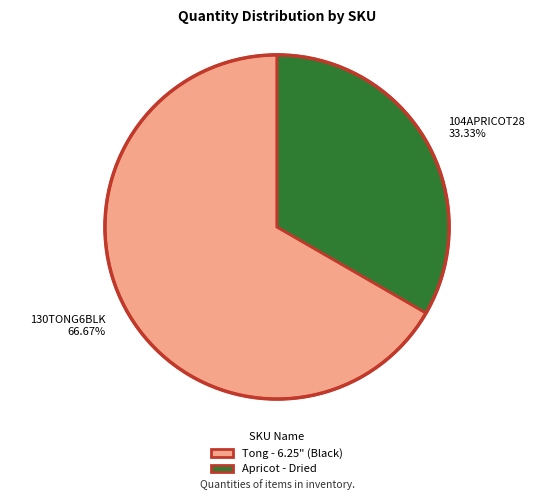

Rank the categories by value from highest to lowest.

130TONG6BLK, 104APRICOT28